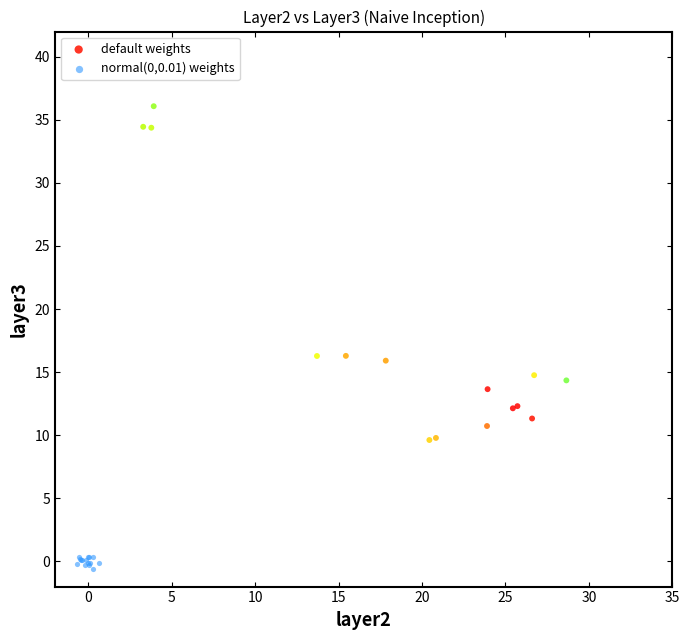

Which series reaches the minimum Y coordinate?

normal(0,0.01) weights